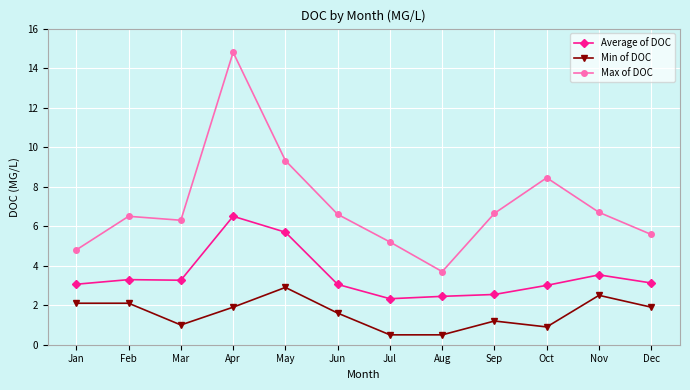

List the series in order of their peak value, highest first.

Max of DOC, Average of DOC, Min of DOC